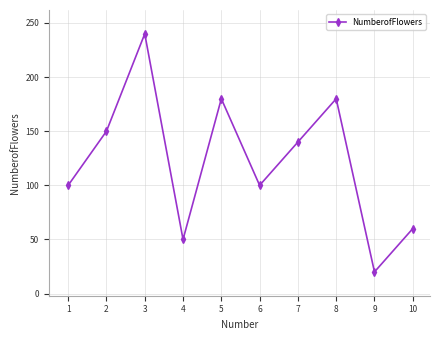

What is the value of the 7th point from the left?

140